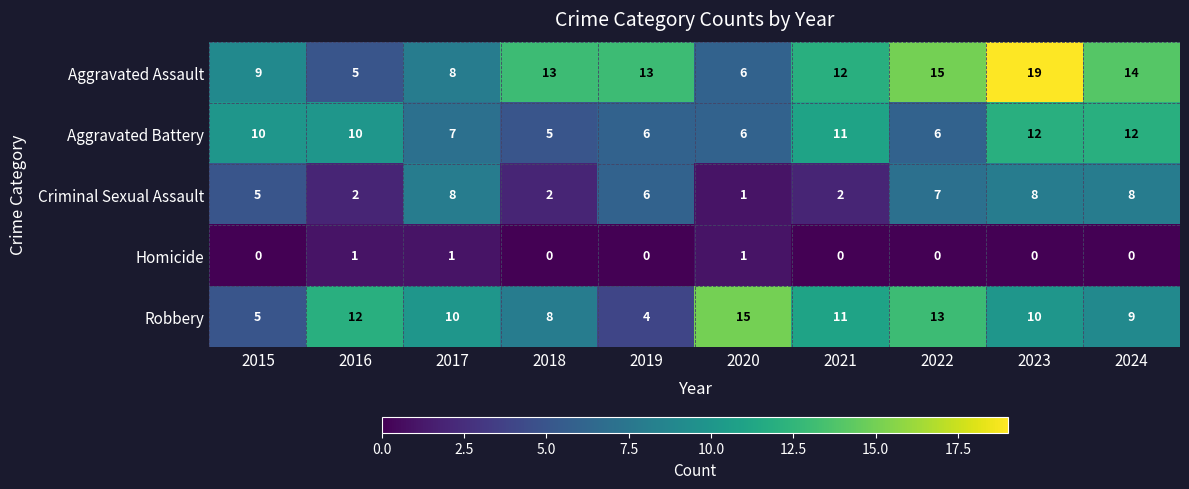

What is the maximum value shown in the chart?

19